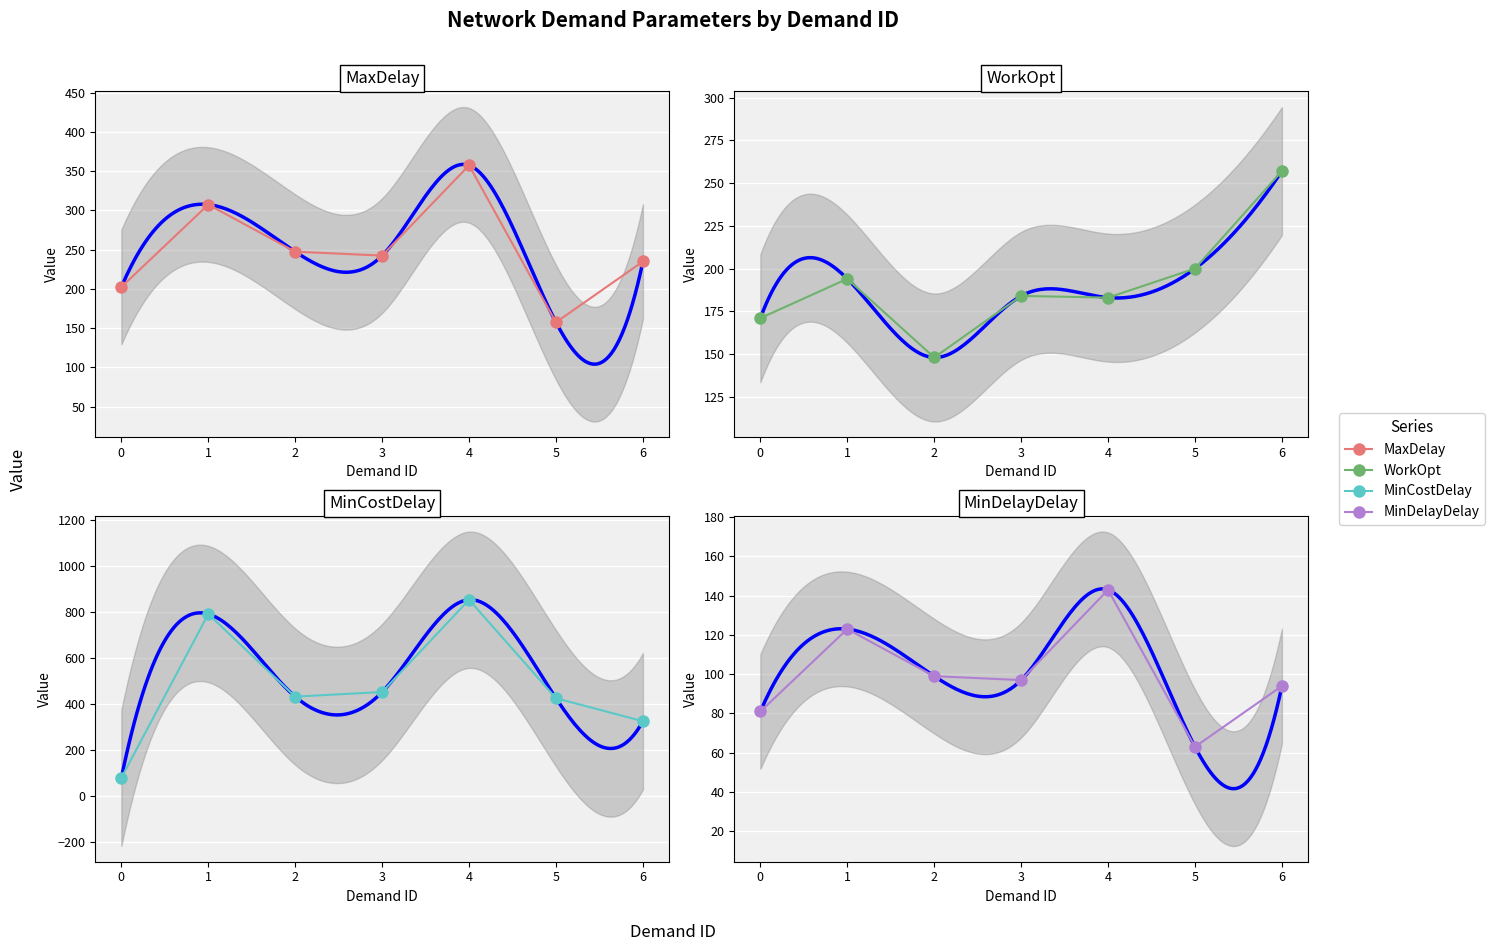

What is the maximum value for MaxDelay?

357.5